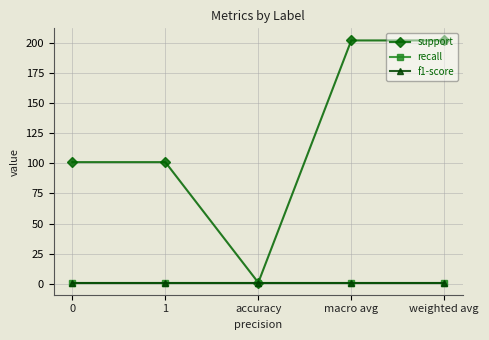

Does the chart display data point markers on the line(s)?

Yes